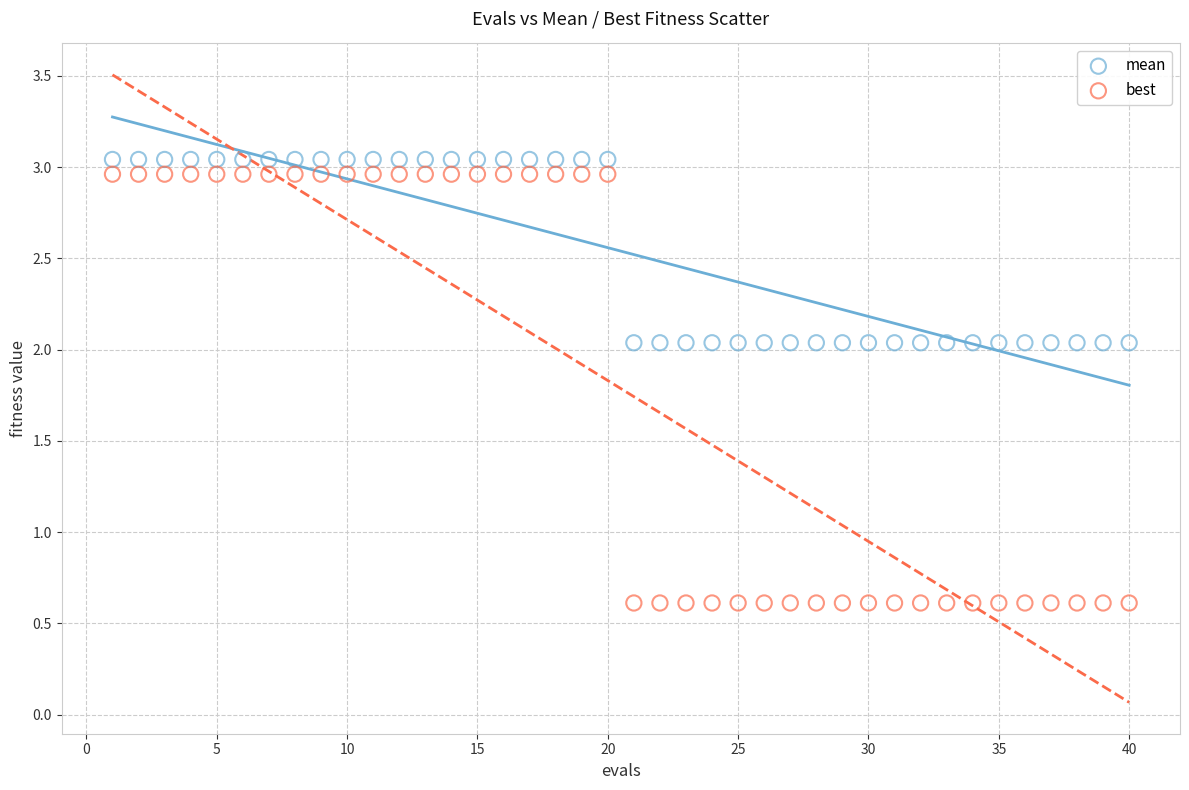

Which series has the largest Y range (max minus min)?

best